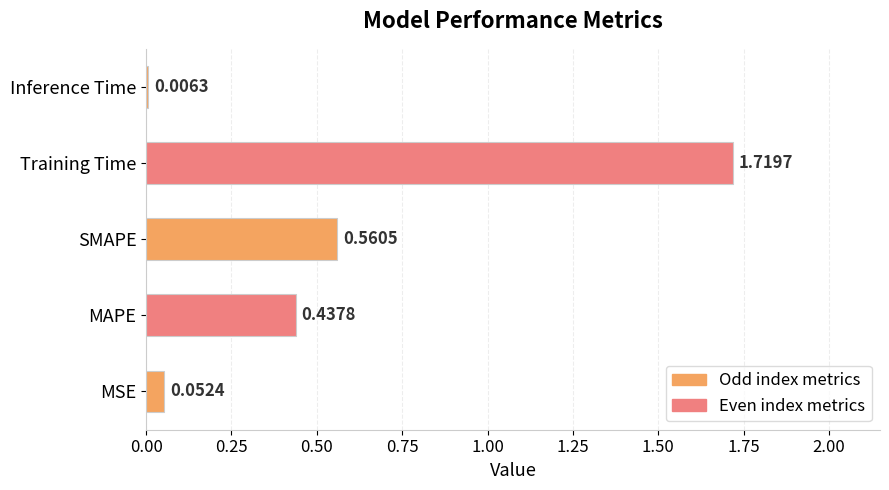

At which label is the value closest to 0?

Inference Time